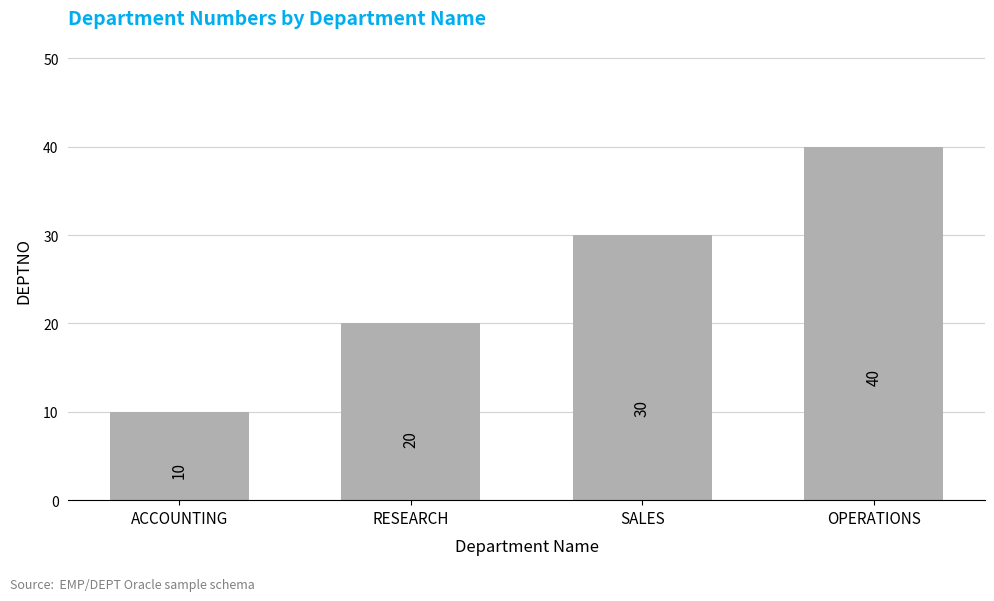

Reading left to right, list all the values displayed in this chart.

10	20	30	40